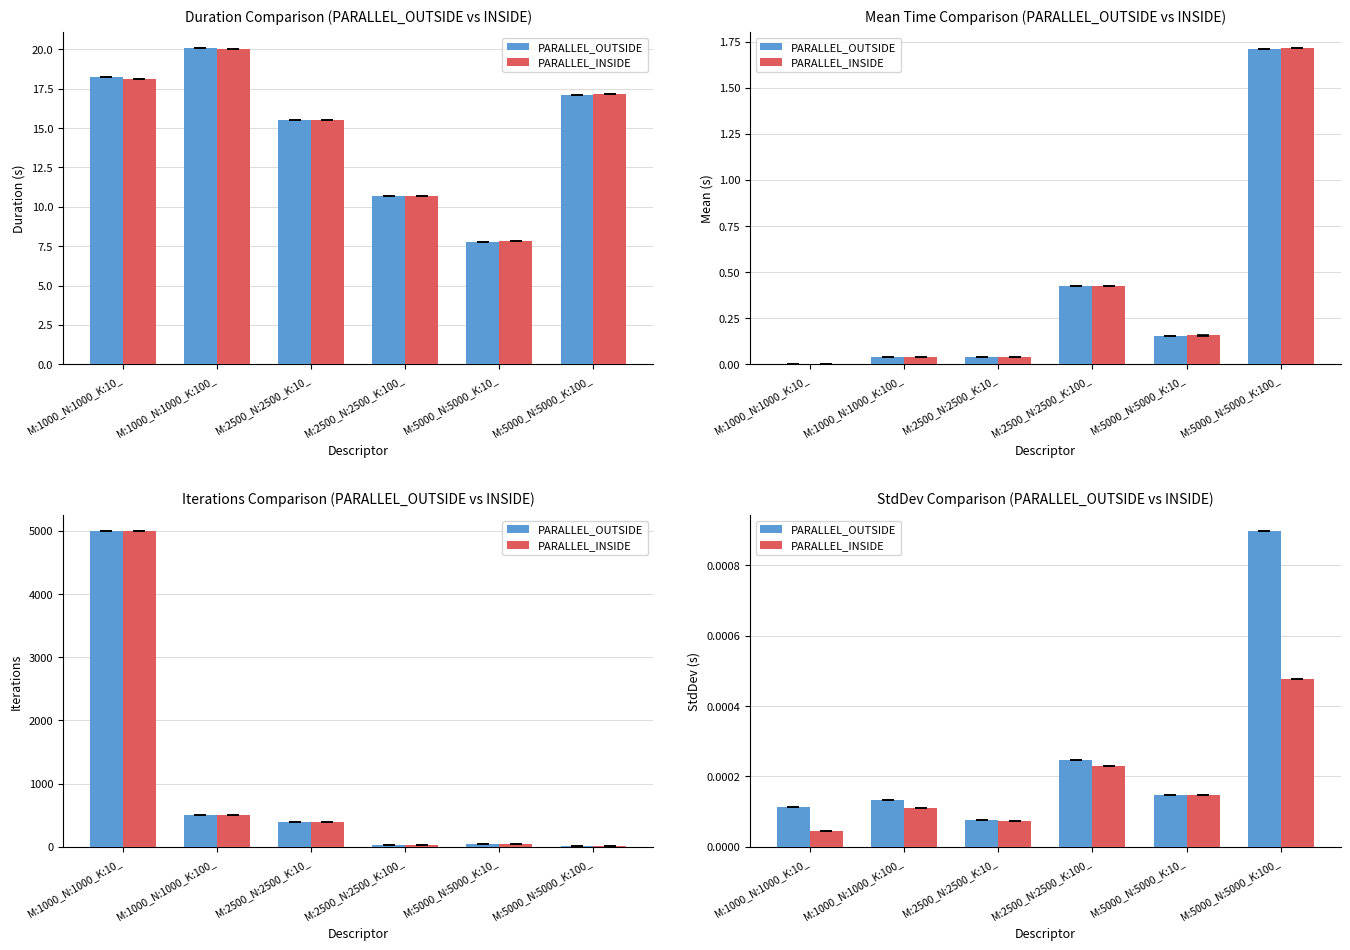

Which series changed the most between M:5000_N:5000_K:10_ and M:5000_N:5000_K:100_?

PARALLEL_OUTSIDE